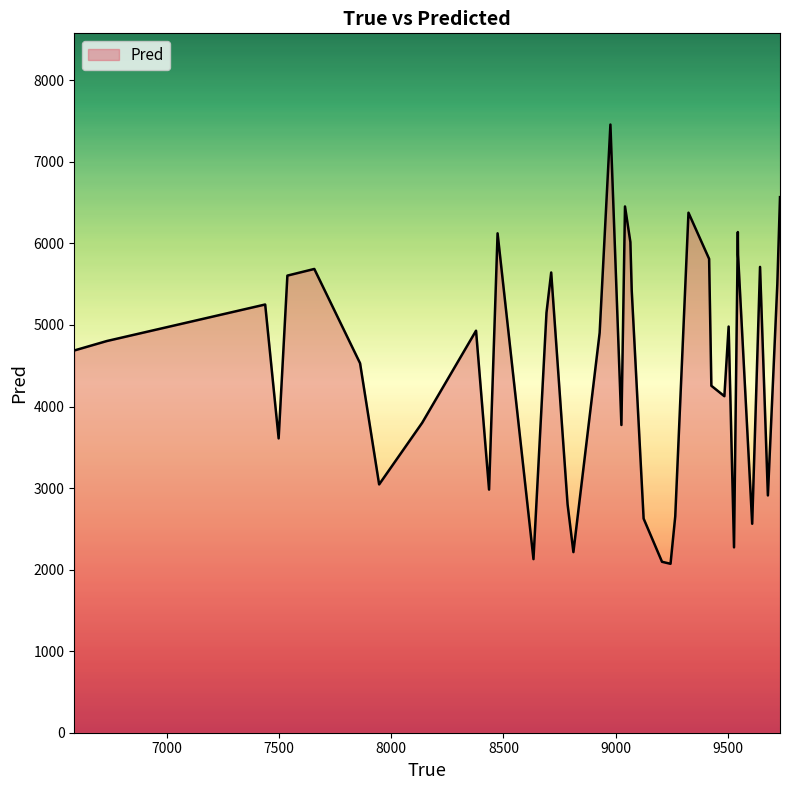

What is the maximum value shown in the chart?

7457.5